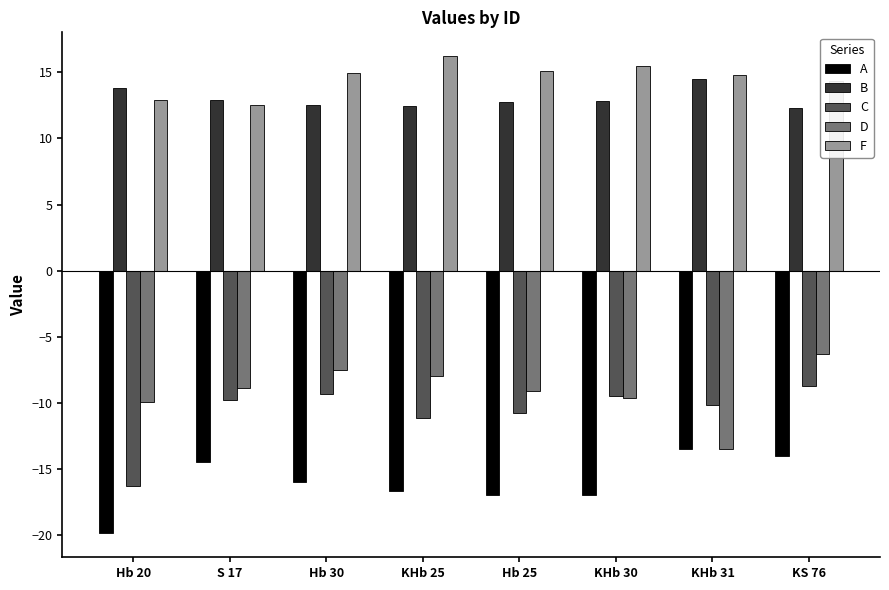

Is it true that A equals -6.8 at Hb 20?

False